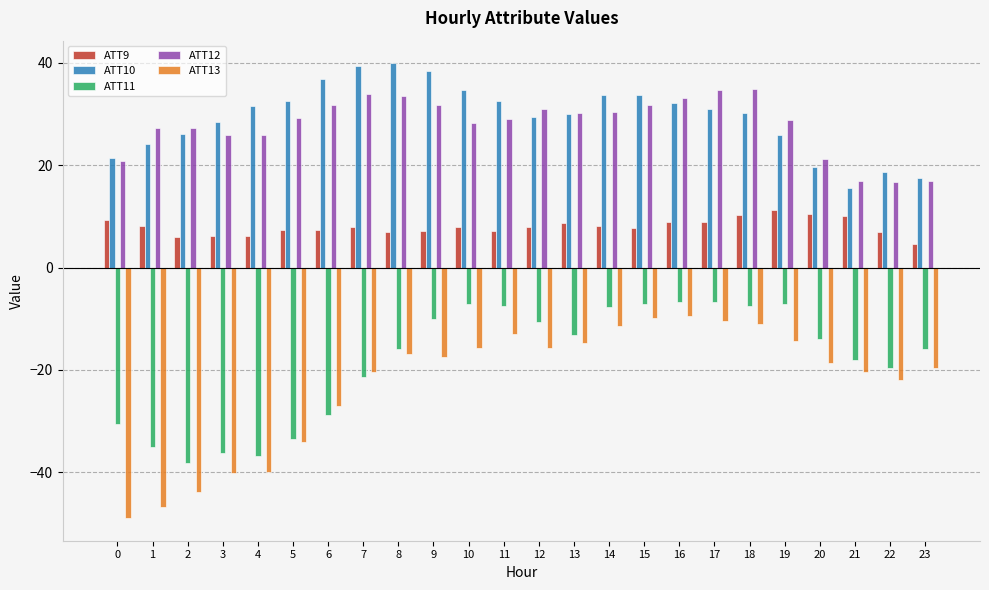

Is the value of ATT12 at 14 greater than the value of ATT13 at 19?

Yes